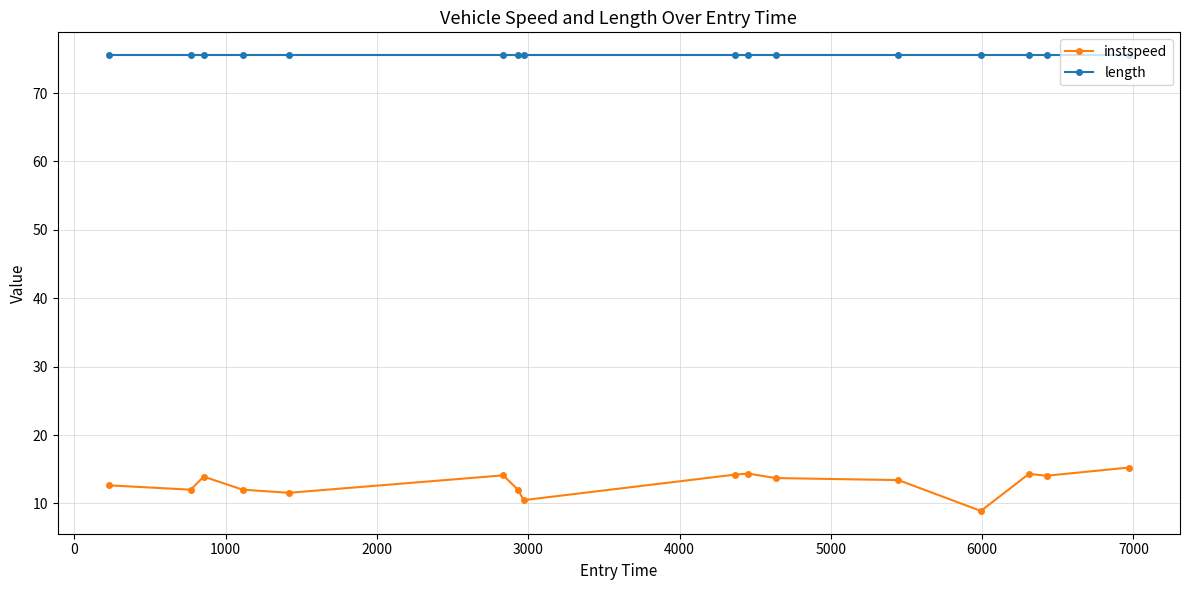

What is the minimum value shown in the chart?

8.9